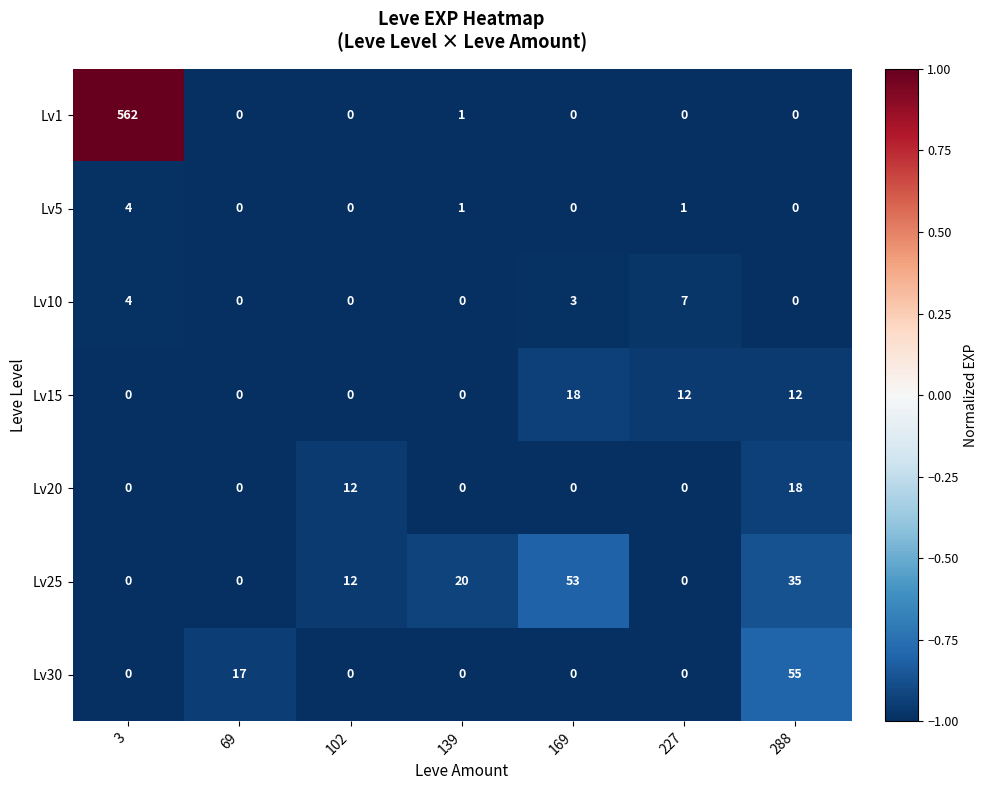

Where is Lv20 nearest to the value 9?

102